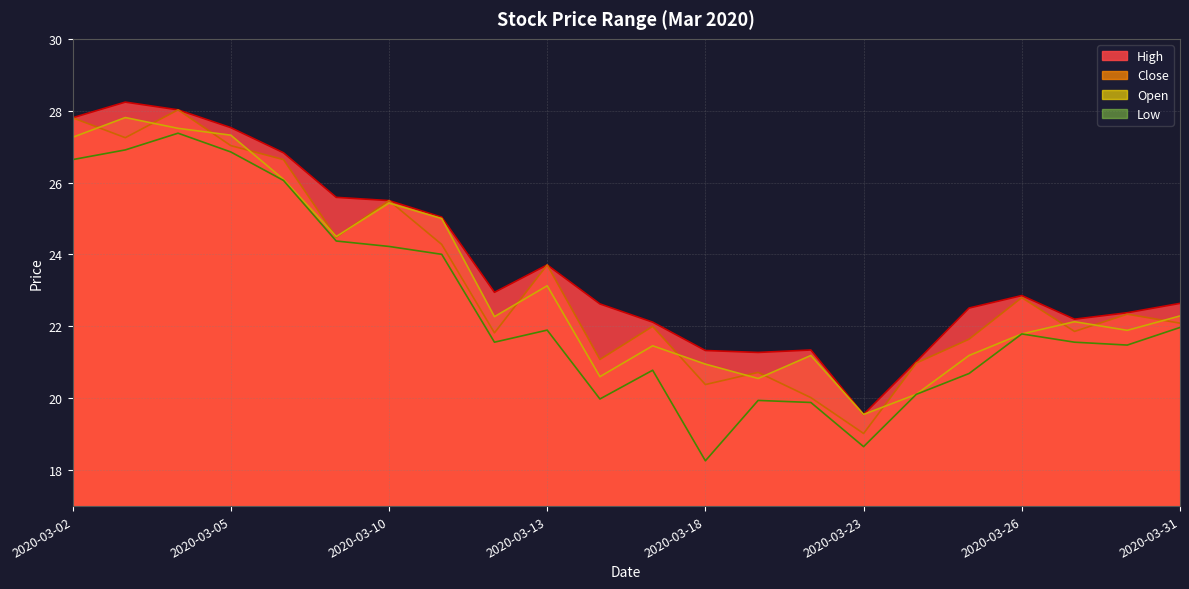

What is the difference between the maximum and minimum values in the Open series?

8.3